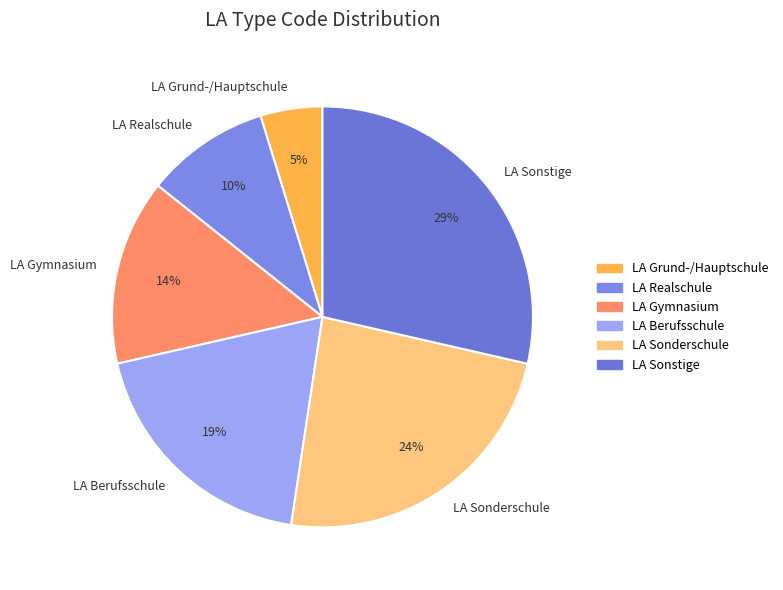

What is the smallest slice in the pie chart?

LA Grund-/Hauptschule